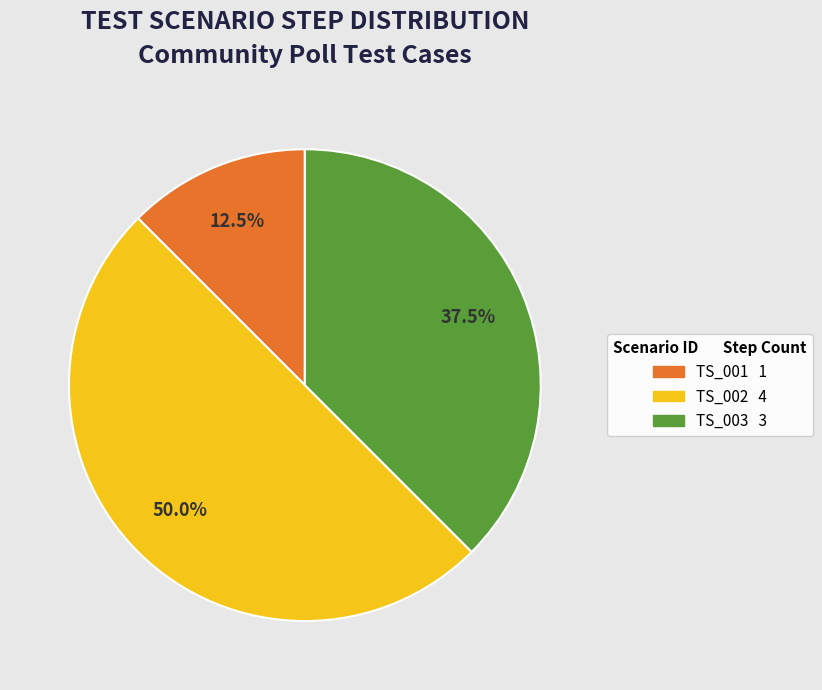

Is TS_001 the majority of the pie?

No